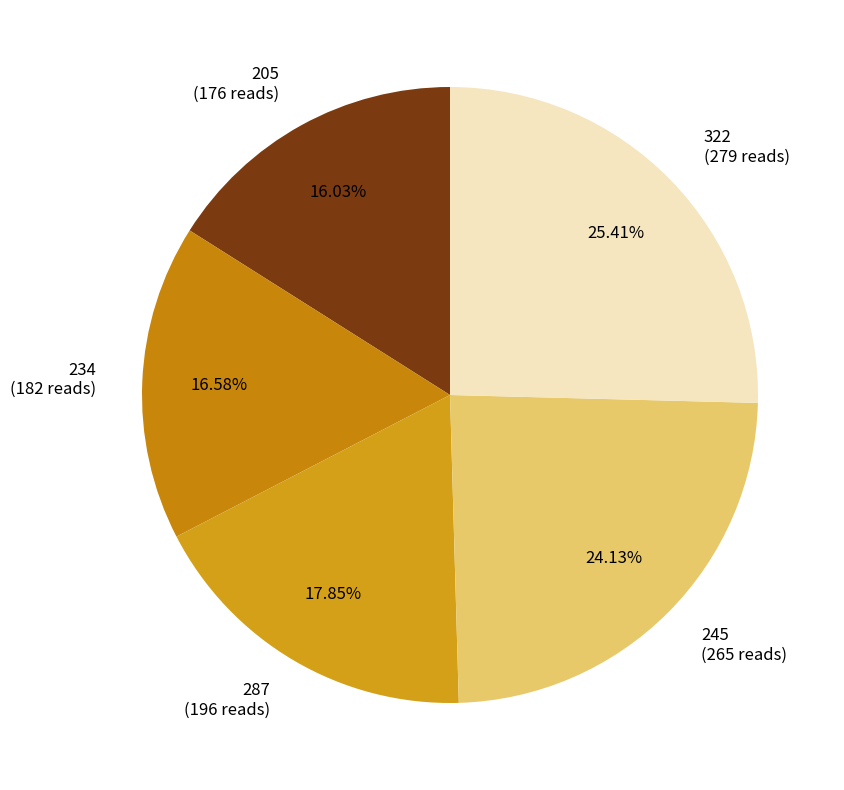

Which has a higher value, 205 or 234?

234